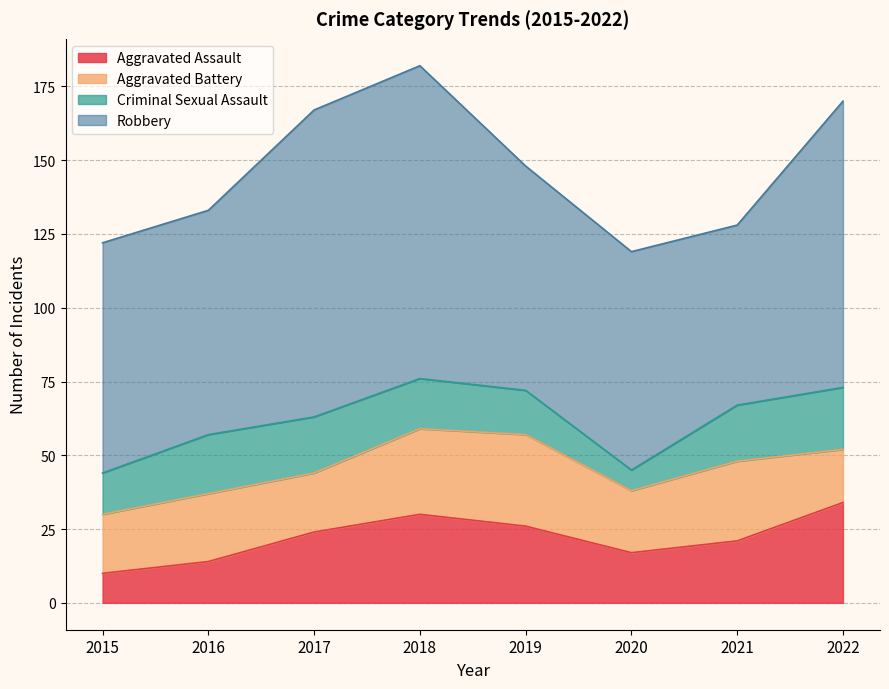

List the series in order of their peak value, lowest first.

Criminal Sexual Assault, Aggravated Battery, Aggravated Assault, Robbery